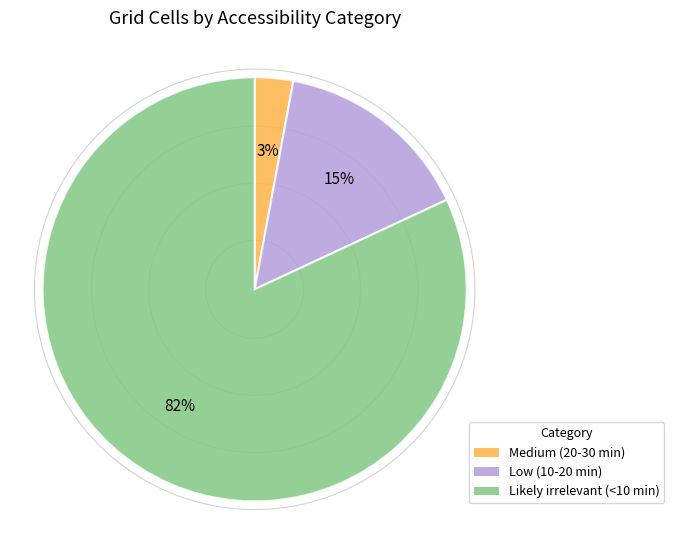

How many segments does this pie chart have?

3